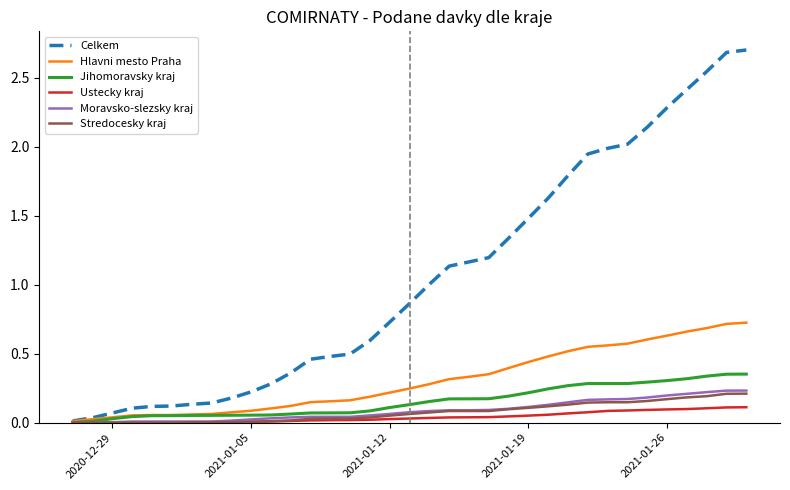

Which series has the largest total across all categories?

Celkem